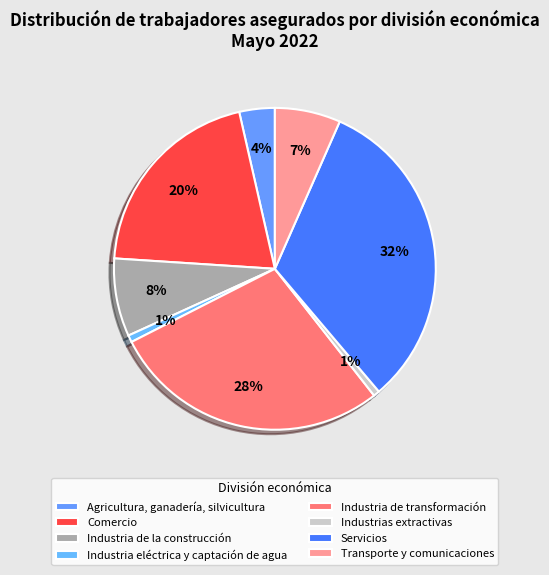

To the nearest percent, what is the combined percentage of Industria de transformación and Industria de la construcción?

36%